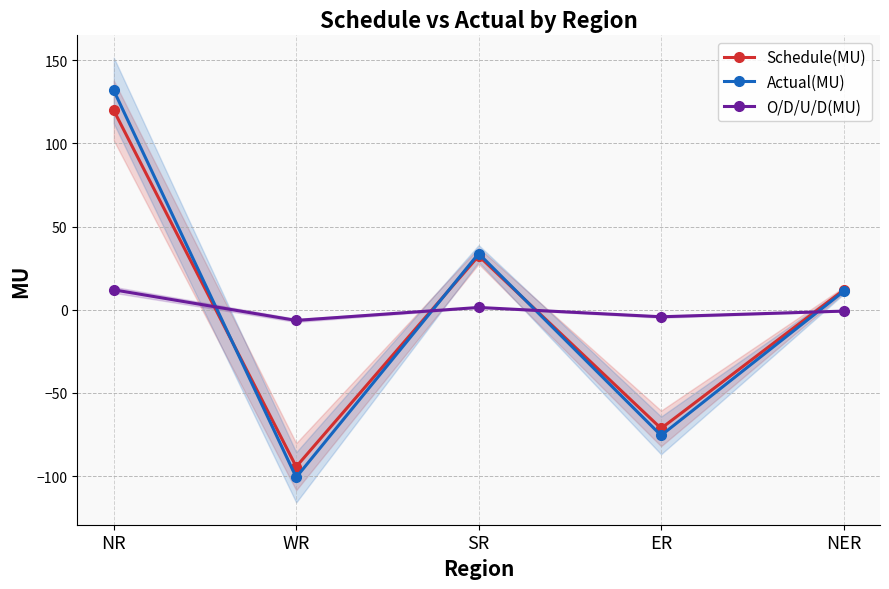

True or false: Actual(MU) and Schedule(MU) cross at least once.

True